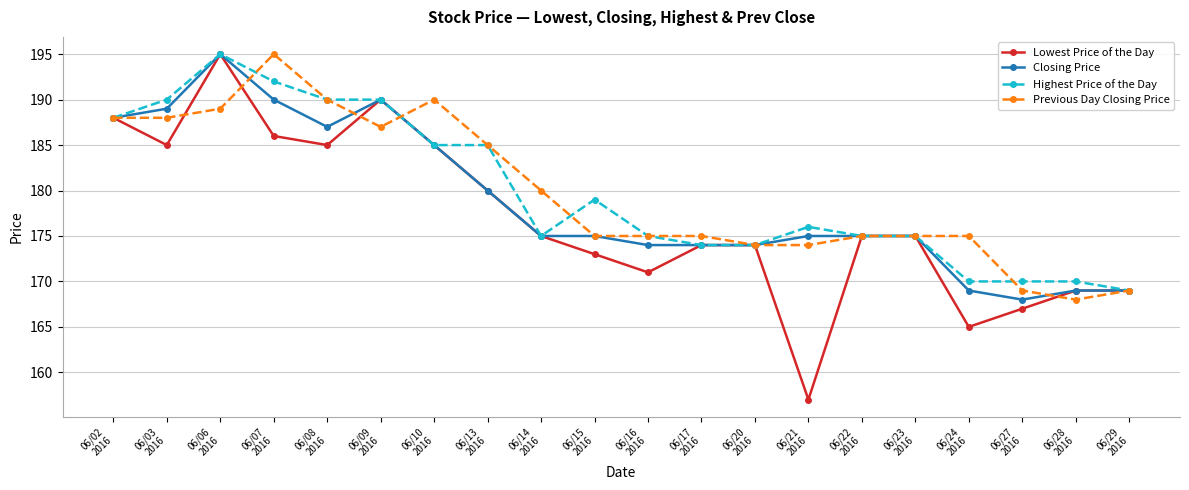

What is the value of the Highest Price of the Day point at the 7th from the left?

185